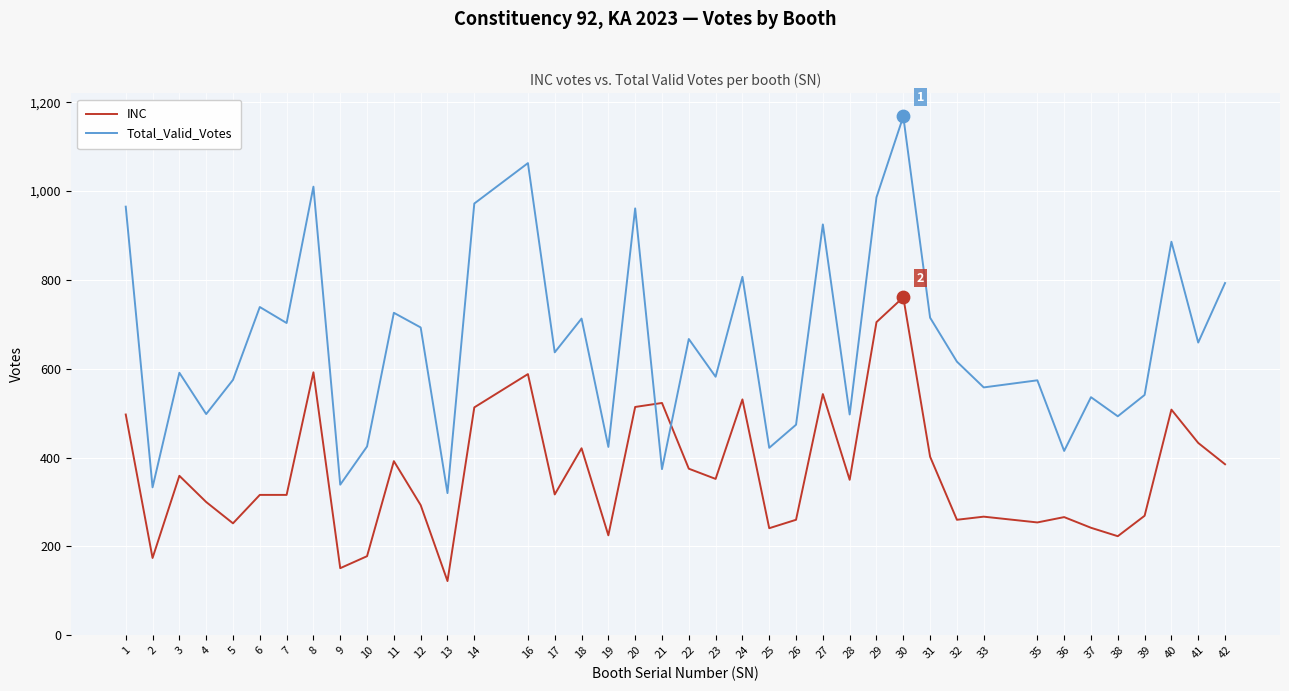

What is the total value across all series at 13?

442